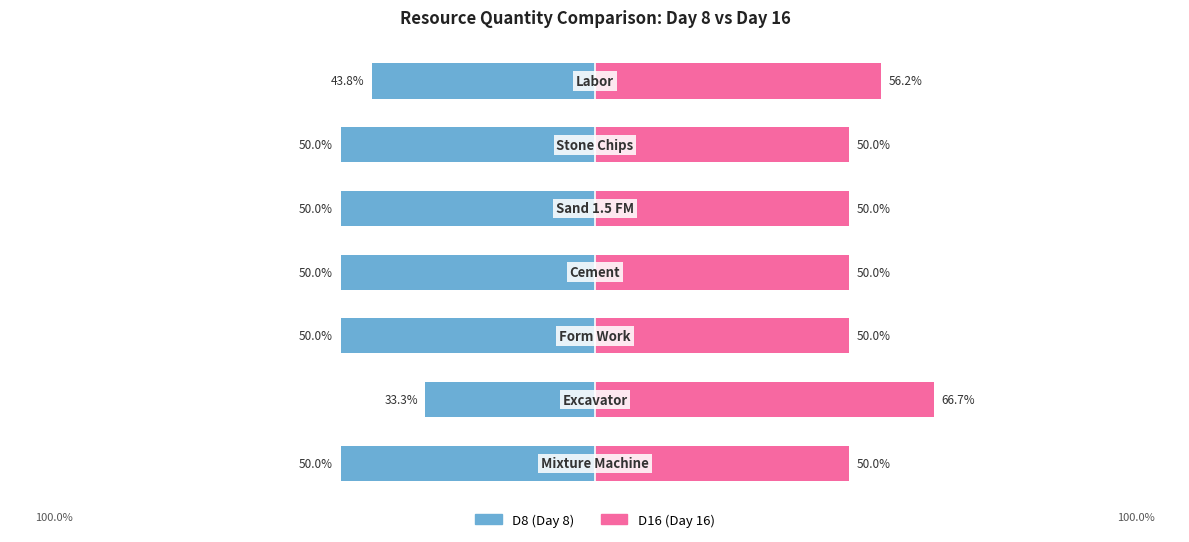

What is the lowest value of the D16 series?

50.0